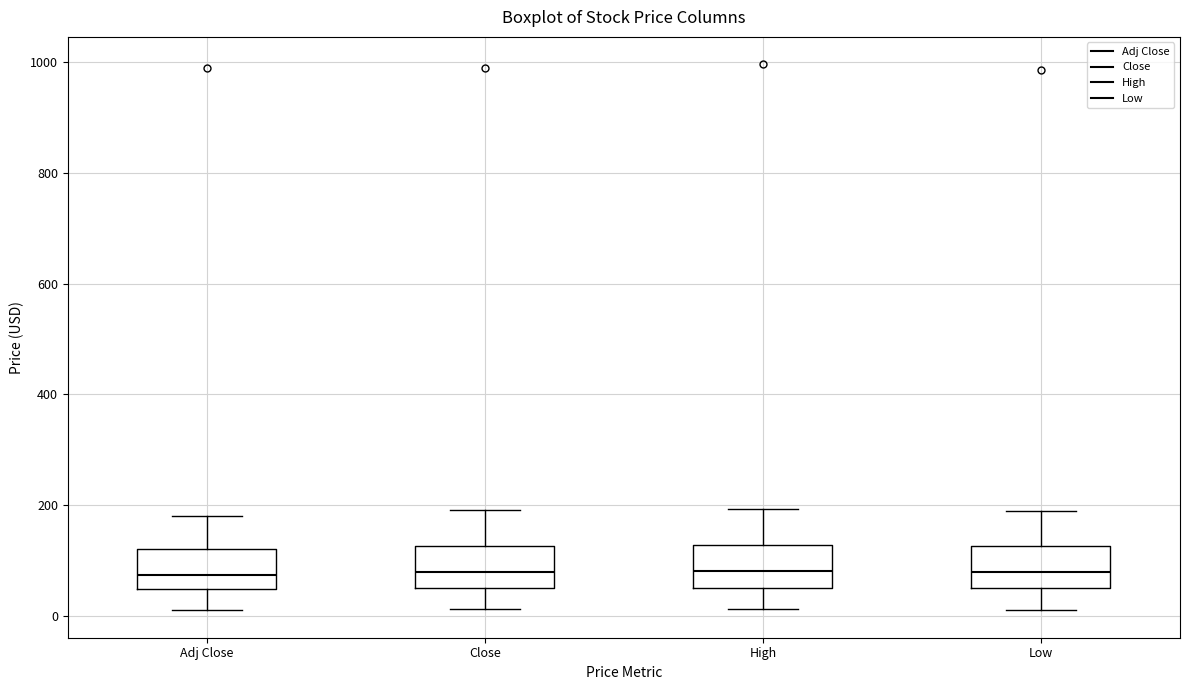

Where does the upper whisker of the box for High end on the y-axis? The values are not printed on the chart, so give them approximately, as read against the axis.

200